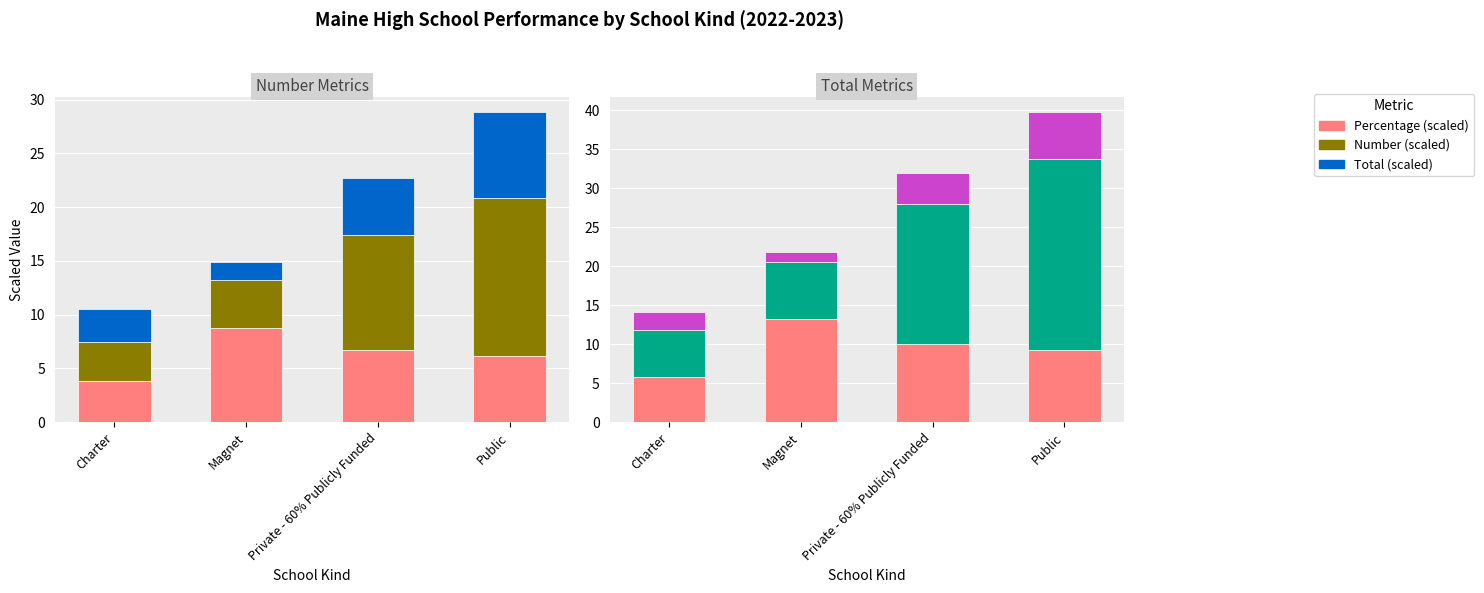

What is the sum of the Avg Total/15 values at Private - 60% Publicly Funded and Charter?

8.3